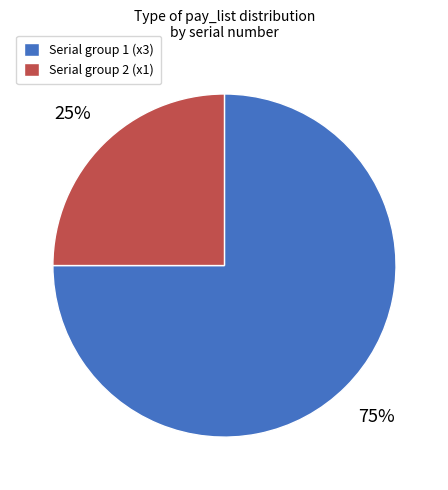

Which category has the smallest portion of the pie?

Serial group 2 (x1)